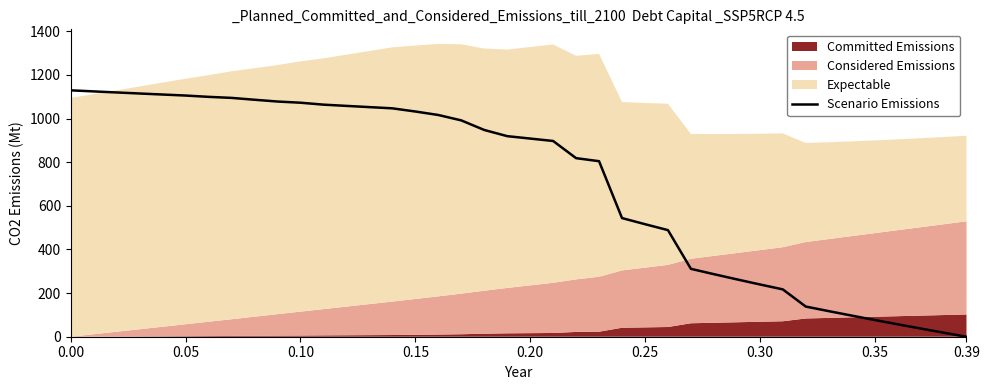

What is the maximum value for Scenario Emissions?

1129.1